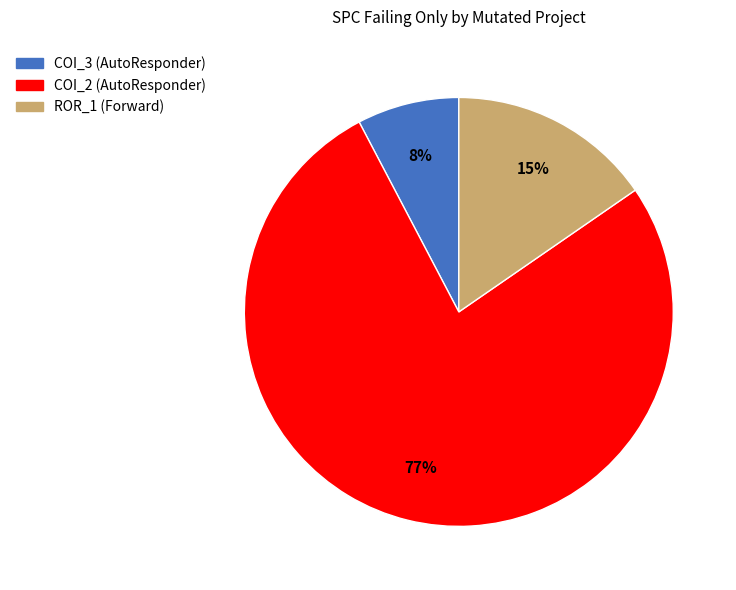

To the nearest percent, what is the difference between the largest and smallest slice percentages?

69%